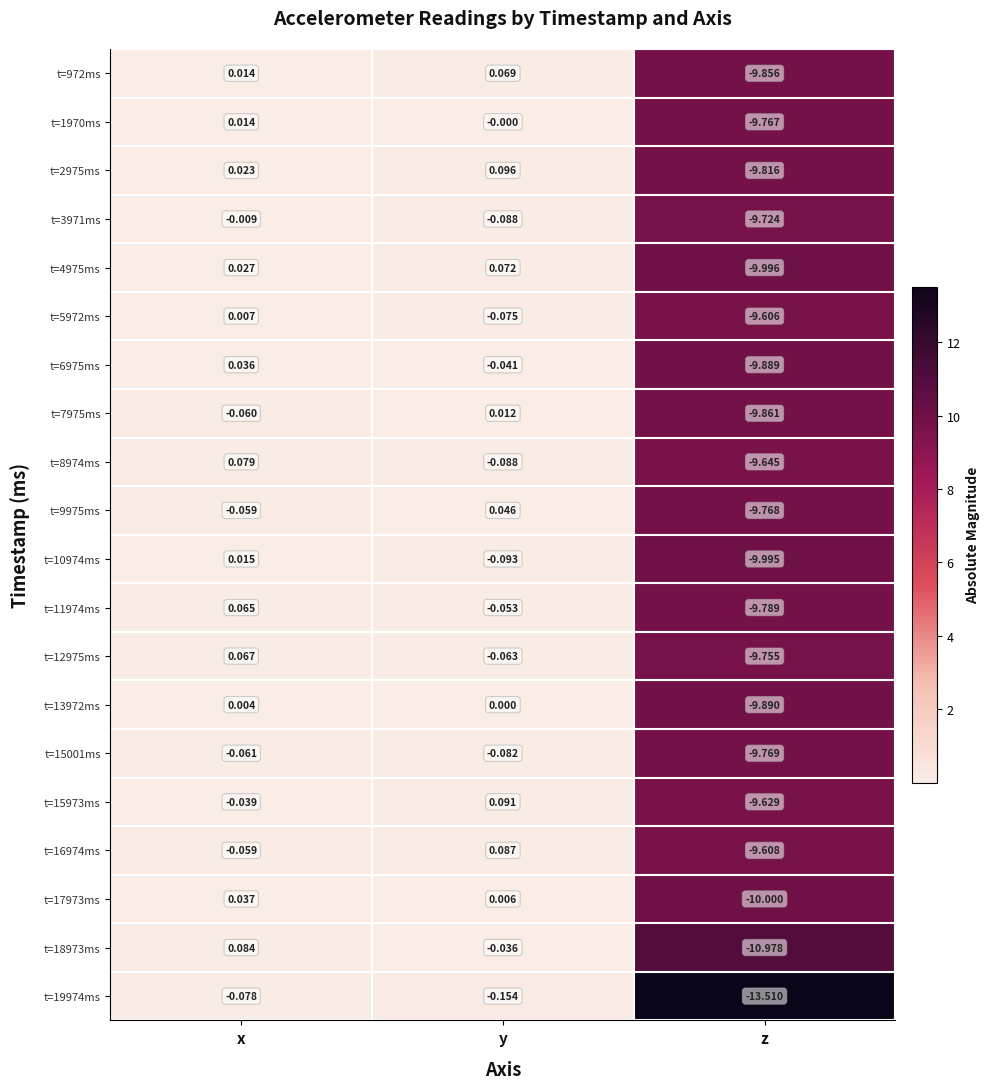

Which category has the lowest value across all series?

z